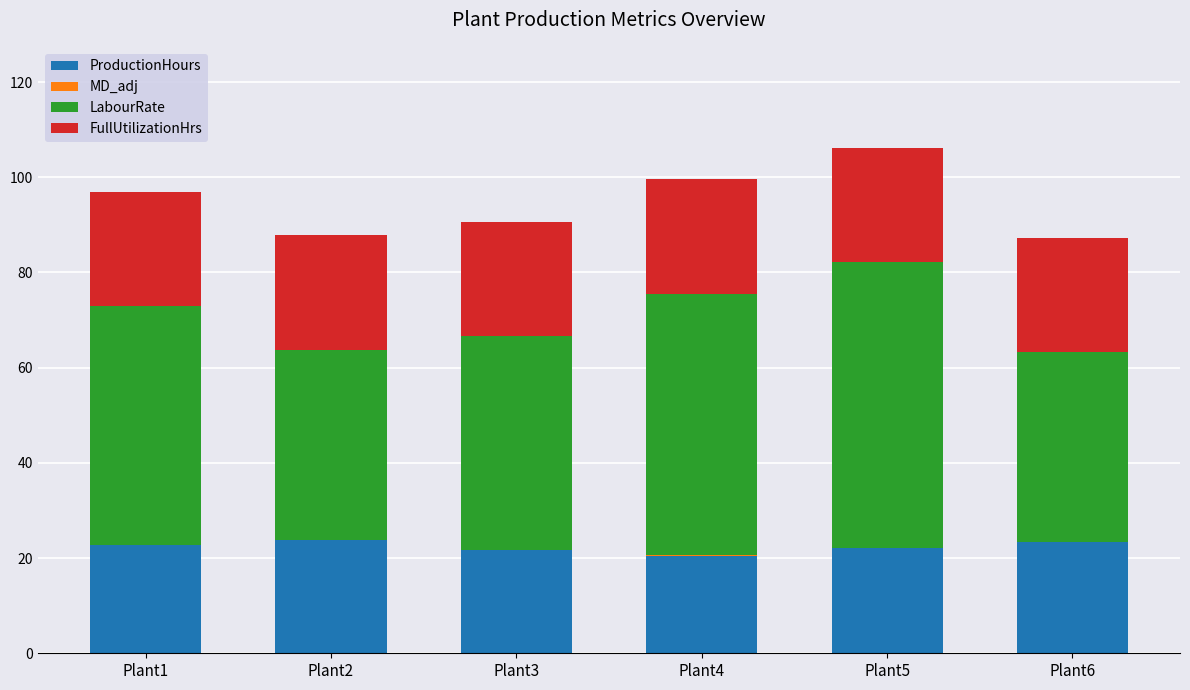

Are the bars grouped side by side (vs. stacked)?

No